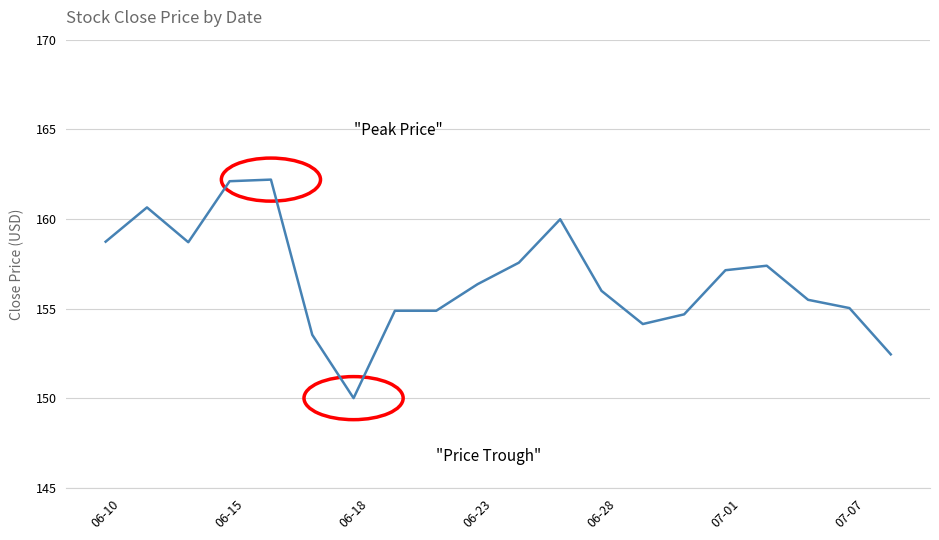

What is the minimum value shown in the chart?

150.0